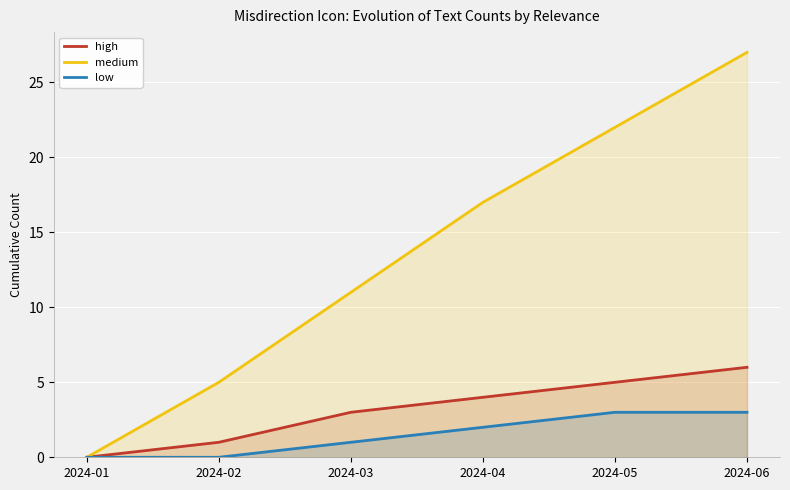

Is it true that high equals 3 at 2024-03?

True